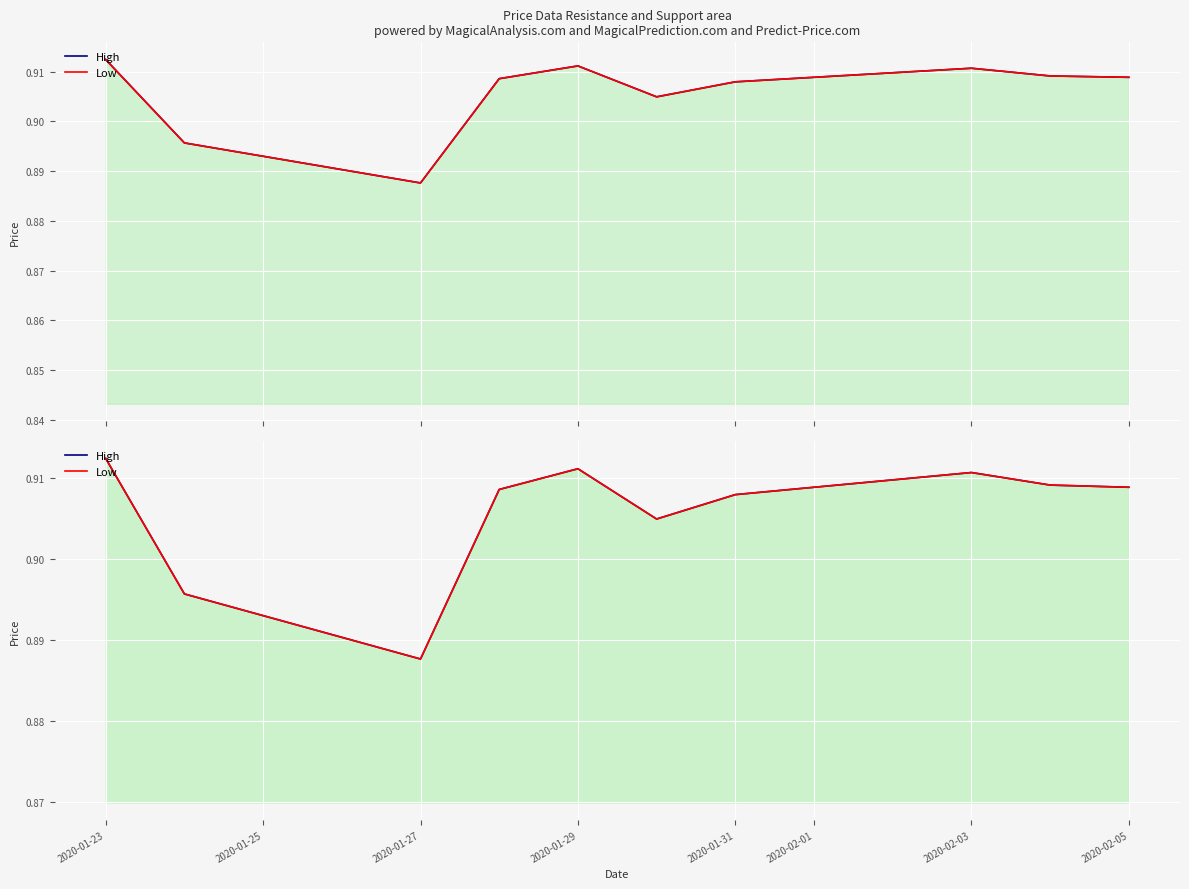

The Low series shows 0.2 at 8. True or false?

False